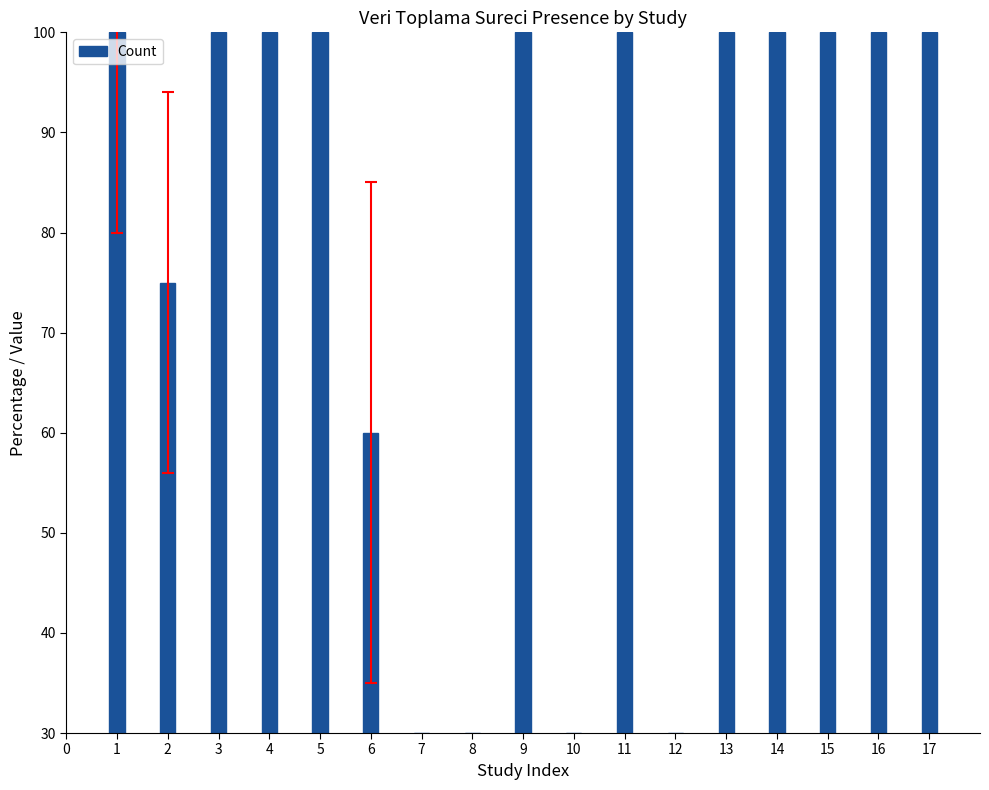

Reading left to right, list all the values displayed in this chart.

100	75	100	100	100	60	30	30	100	30	100	30	100	100	100	100	100